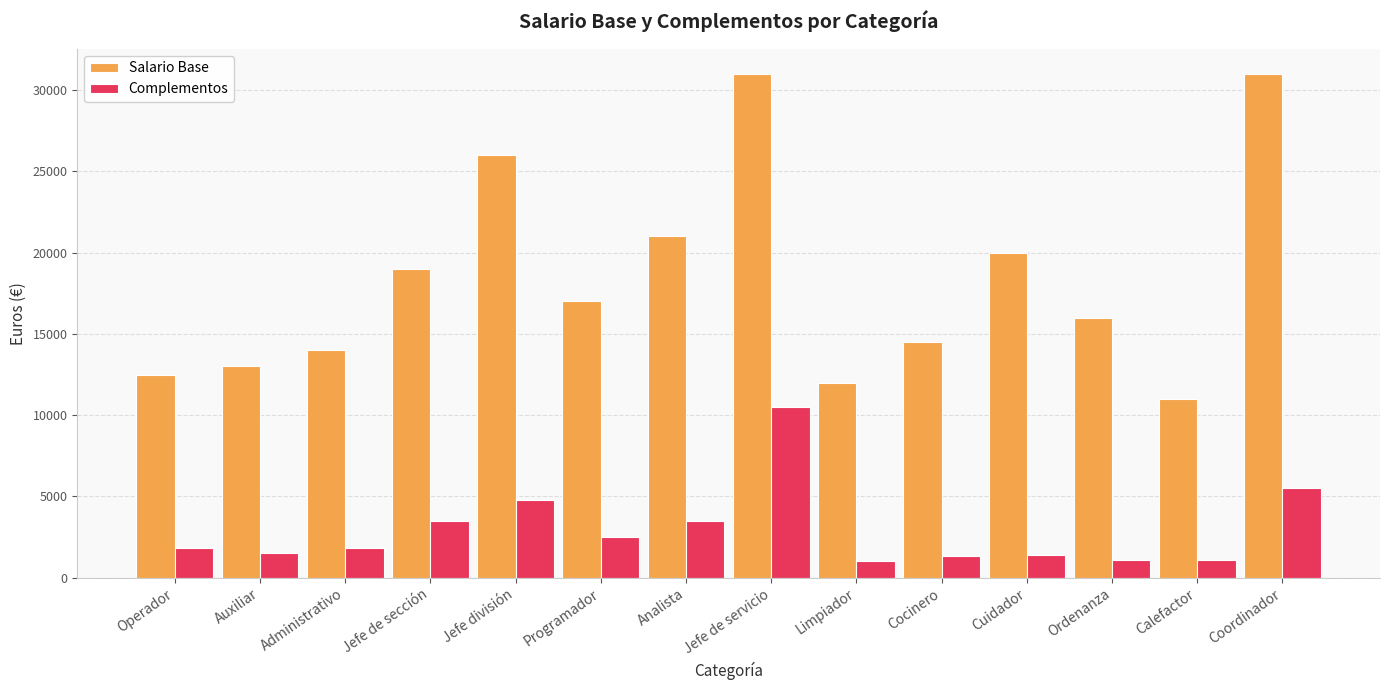

True or false: Salario Base has a value of 11000 at Calefactor.

True